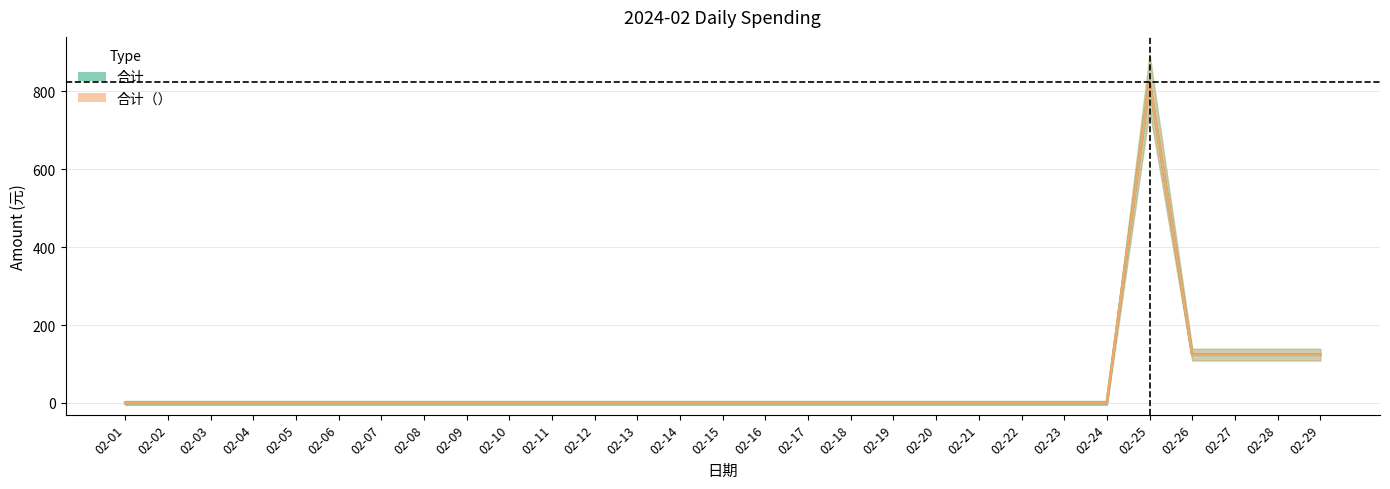

True or false: 合计（） and 合计 cross at least once.

False